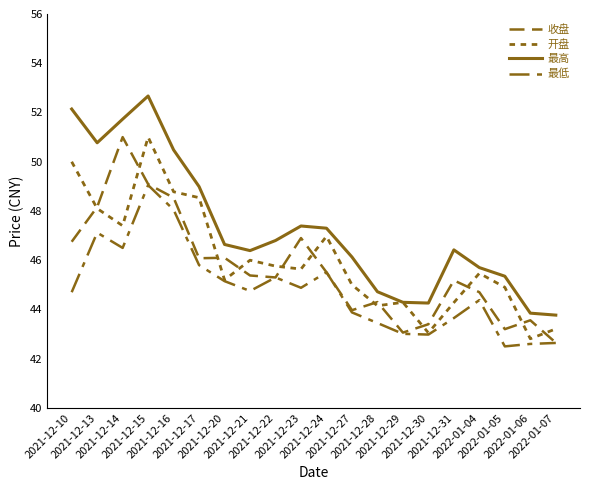

Does the chart have visible grid lines?

No